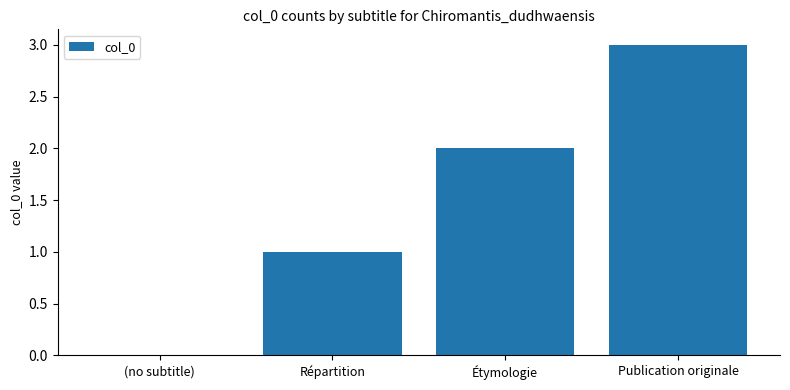

Between (no subtitle) and Répartition, which is larger?

Répartition